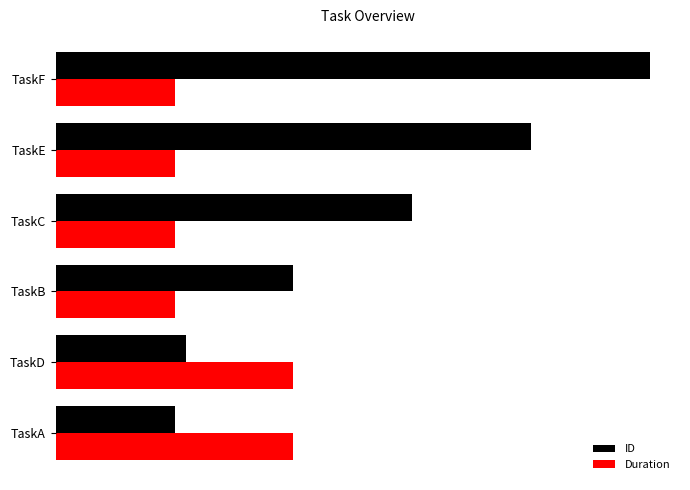

List the series in order of their overall mean, highest first.

ID, Duration